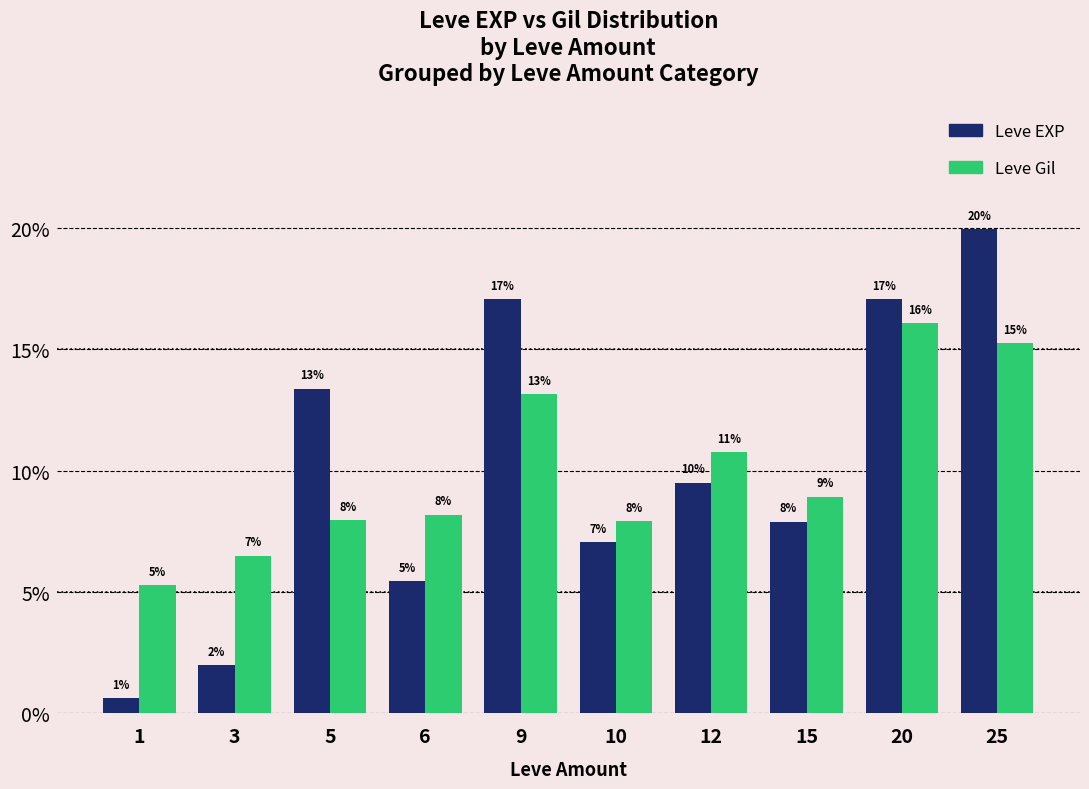

Are the bars horizontal?

No